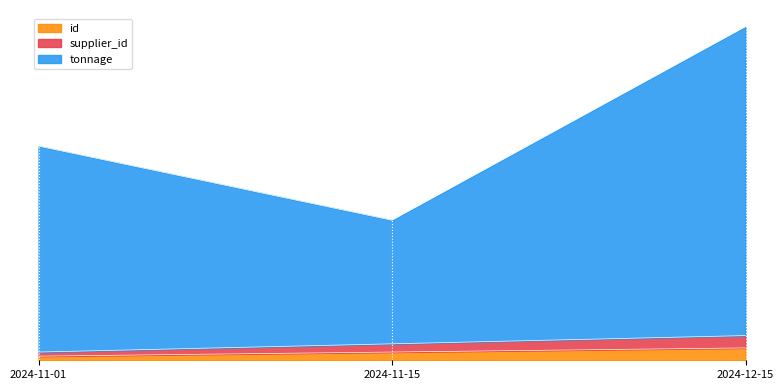

True or false: tonnage has a value of 34 at 2024-11-15.

True